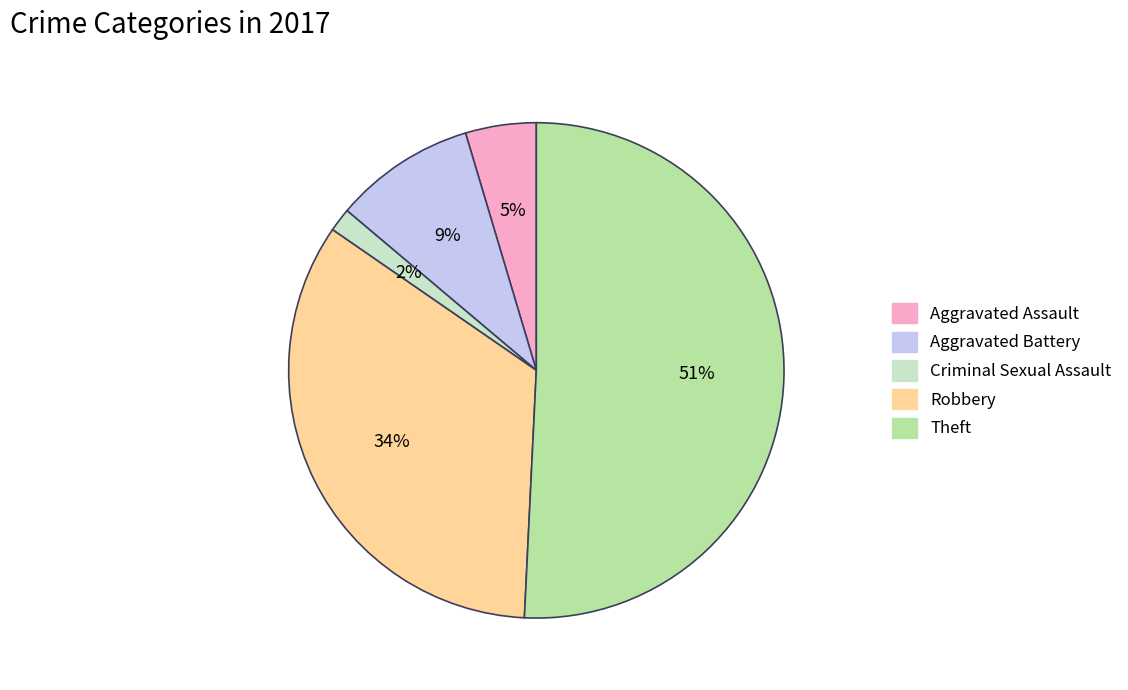

Count the number of slices in the pie.

5